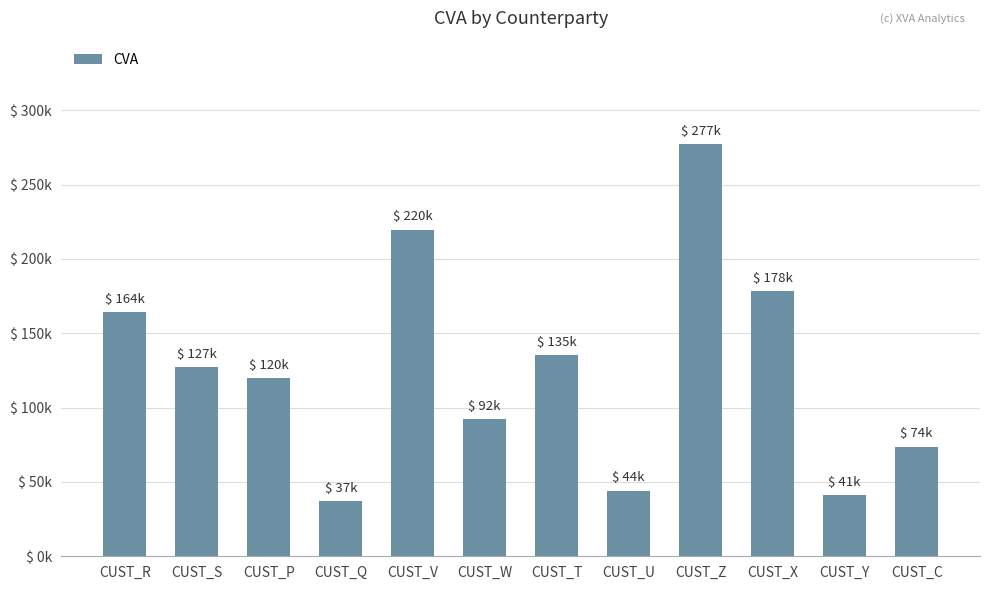

How many categories are shown in the chart?

12